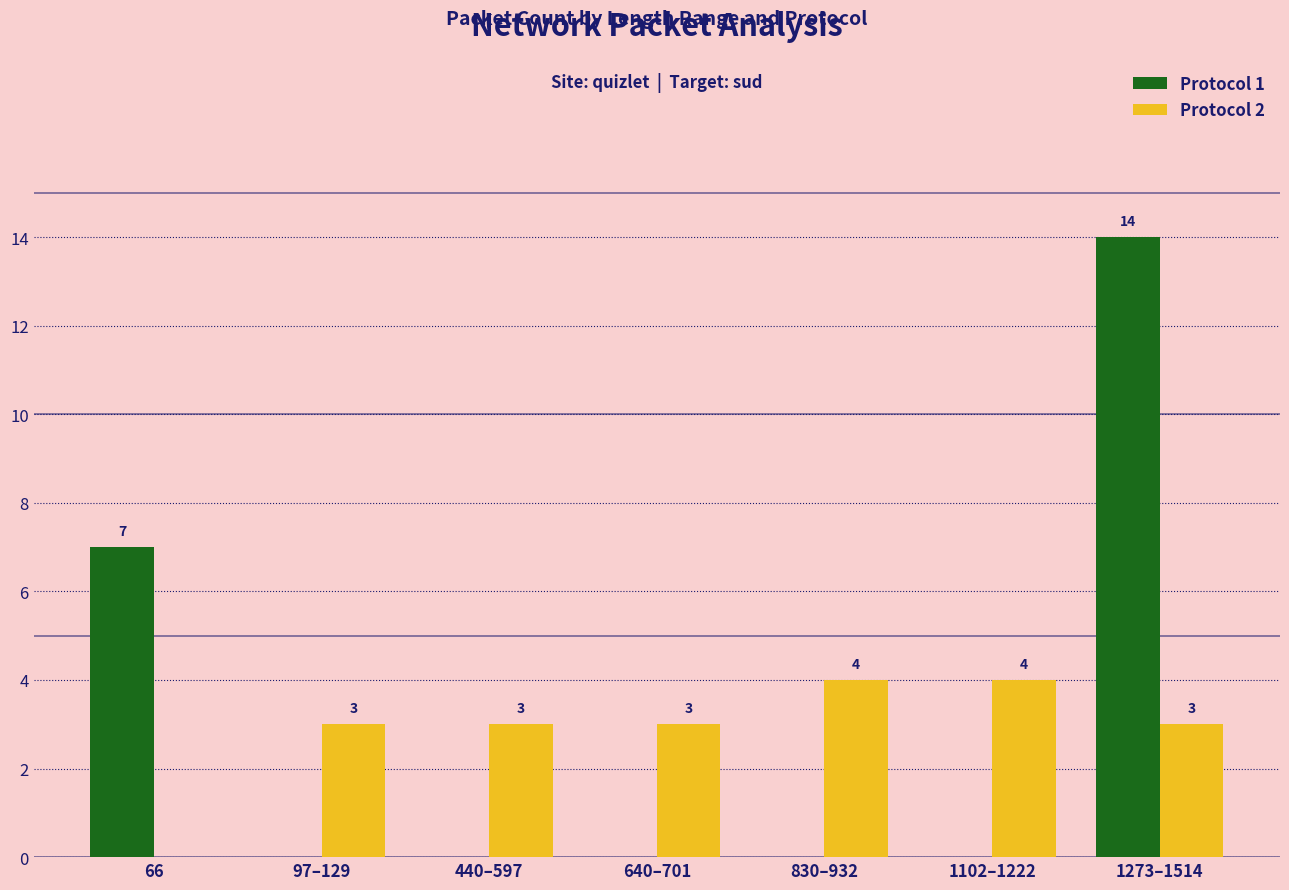

How many groups of bars are there?

7